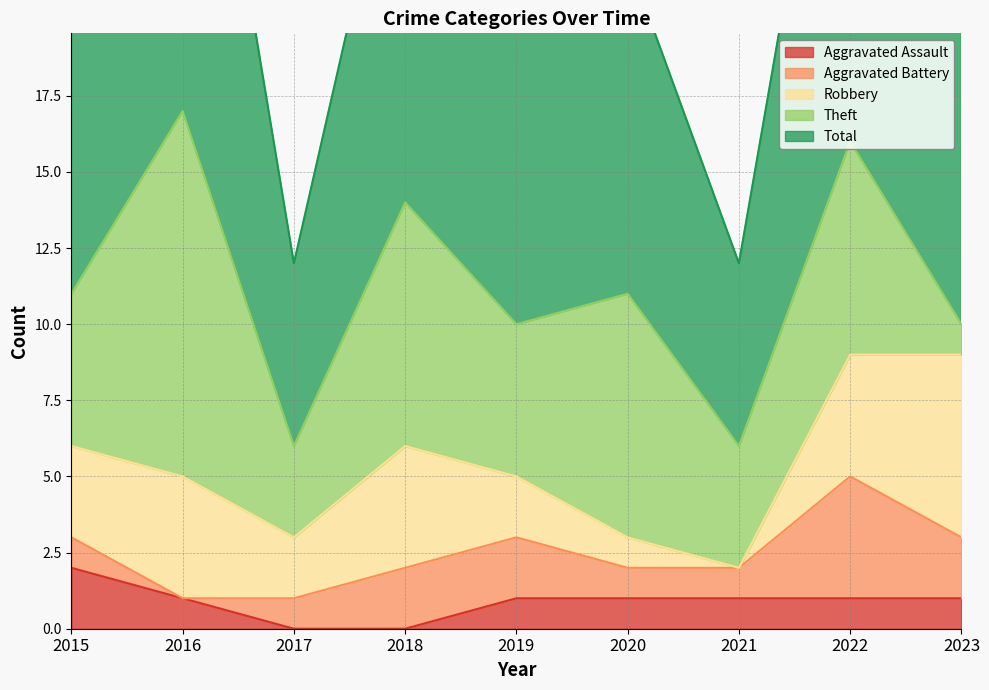

True or false: Aggravated Assault has more than 1 interior local peaks.

False